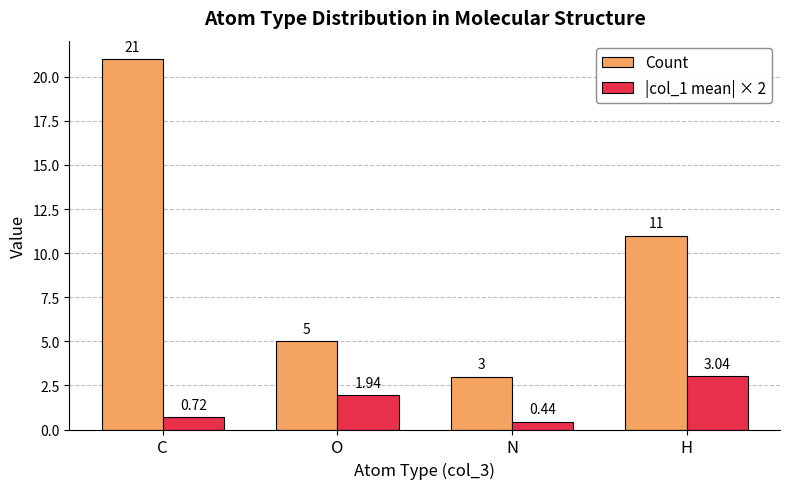

What is the sum of the |col_1 mean| × 2 values at C and O?

2.7